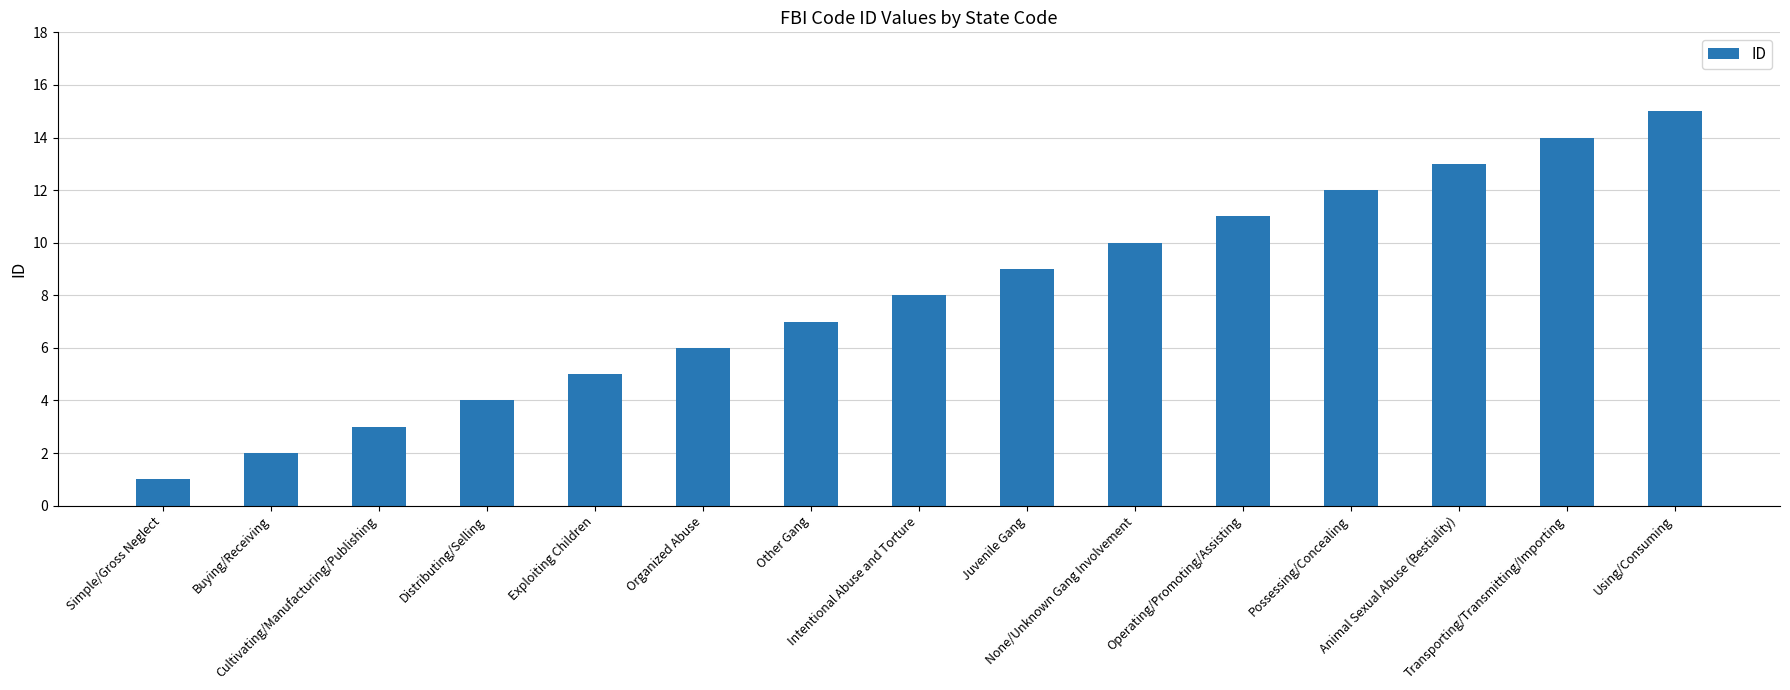

How many data points does each series have?

15